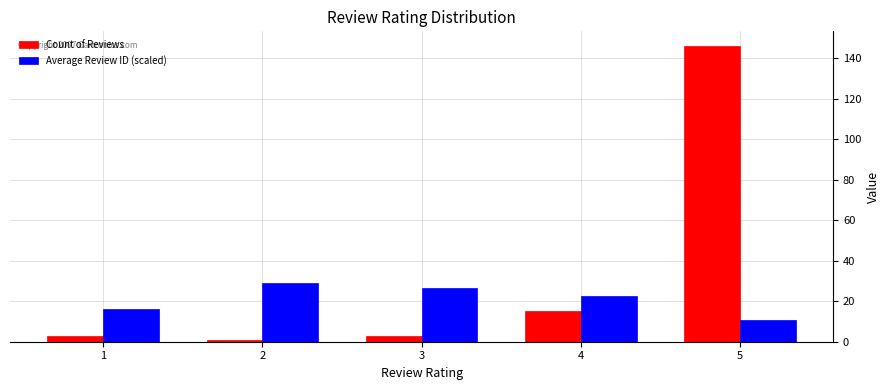

Which series has the largest range (max minus min)?

Count of Reviews